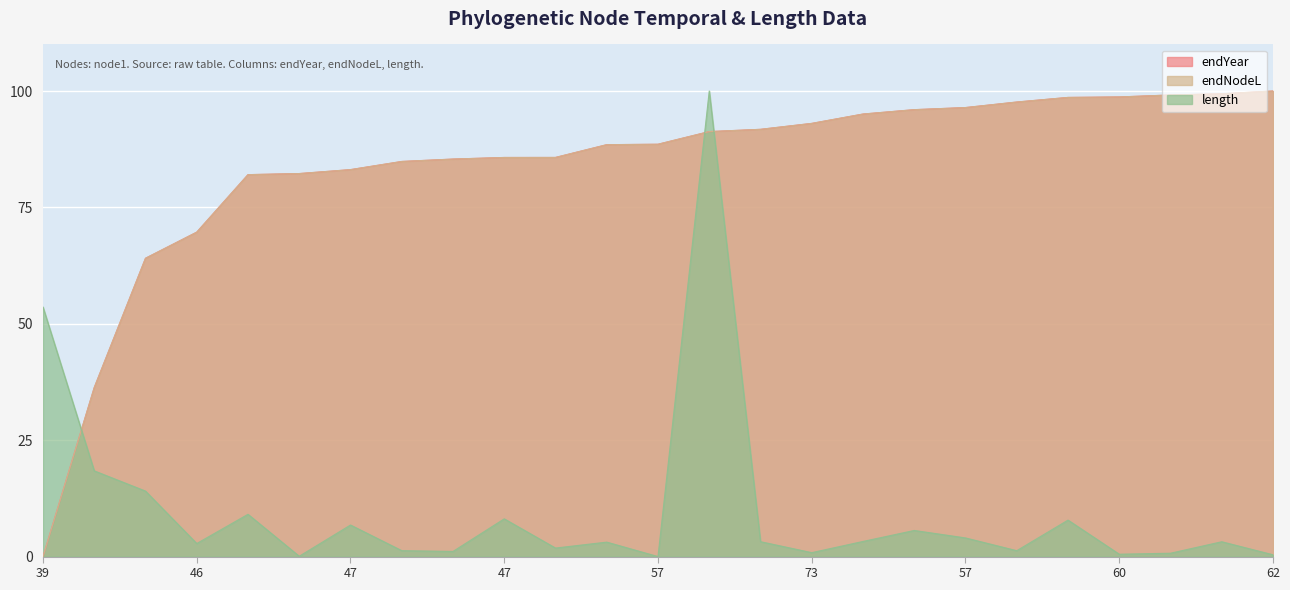

List the labels in order of endNodeL value, largest first.

62, 74, 60, 60, 49, 59, 57, 67, 58, 73, 52, 39, 57, 56, 55, 47, 49, 56, 47, 56, 46, 46, 41, 40, 39